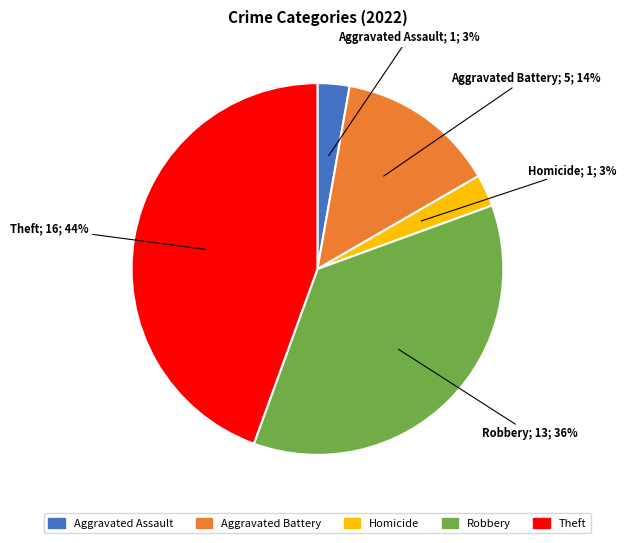

Does any single category account for the majority?

No